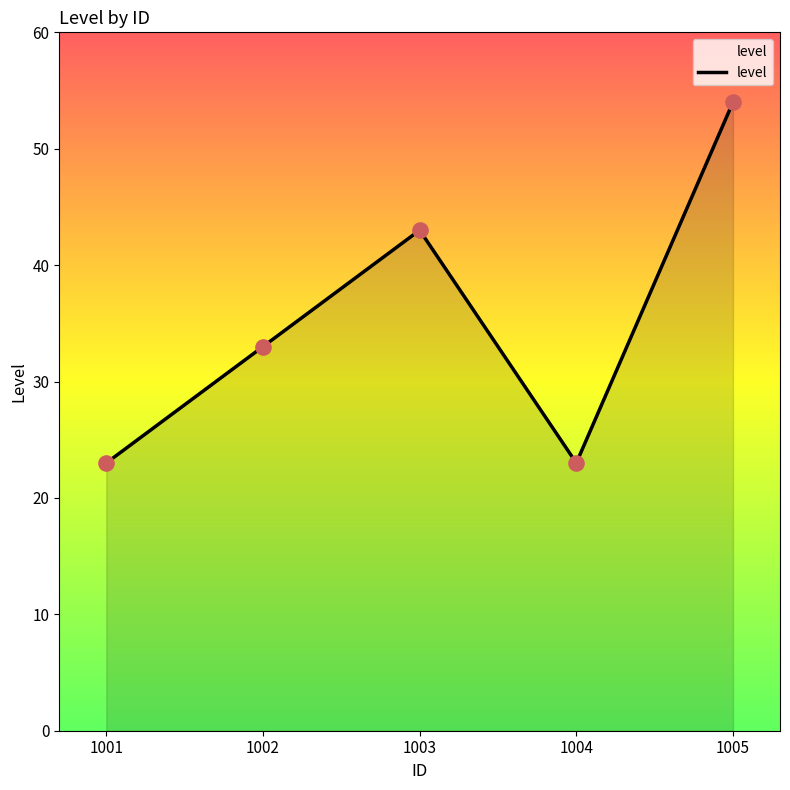

What is the ratio of the value at 1005 to the value at 1004?

2.3